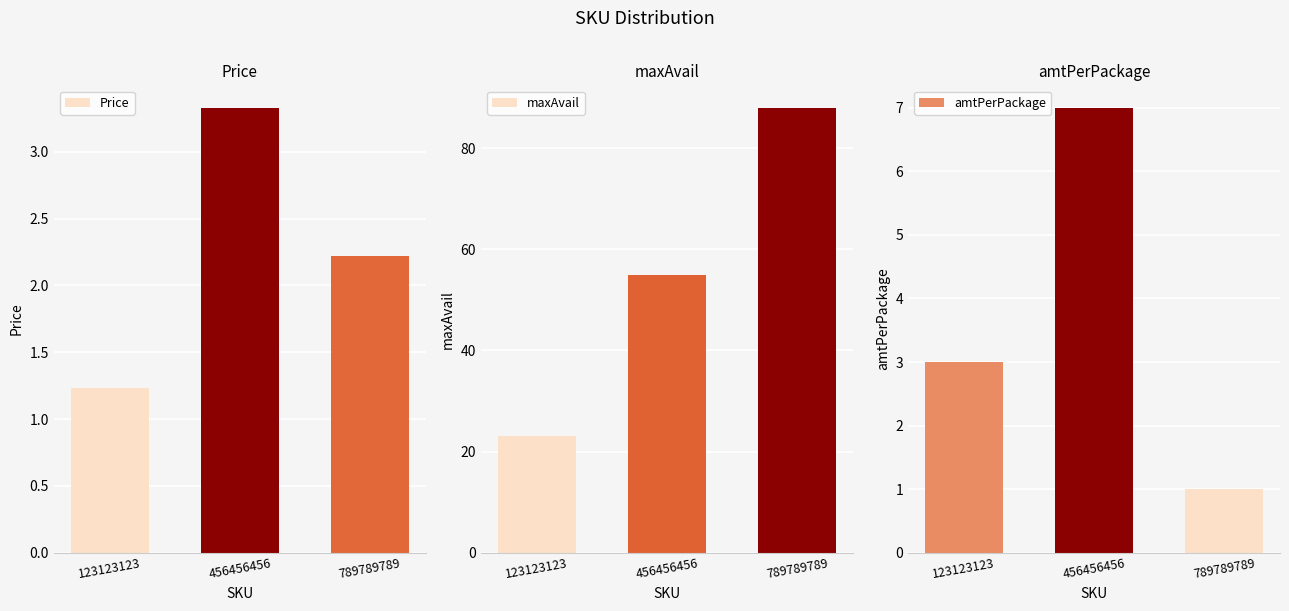

Between 789789789 and 456456456, which is larger?

456456456